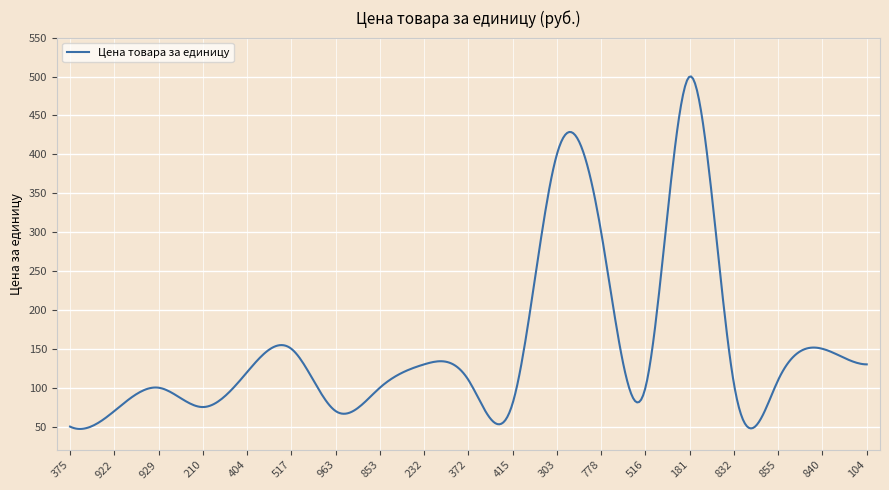

What is the minimum value shown in the chart?

47.0